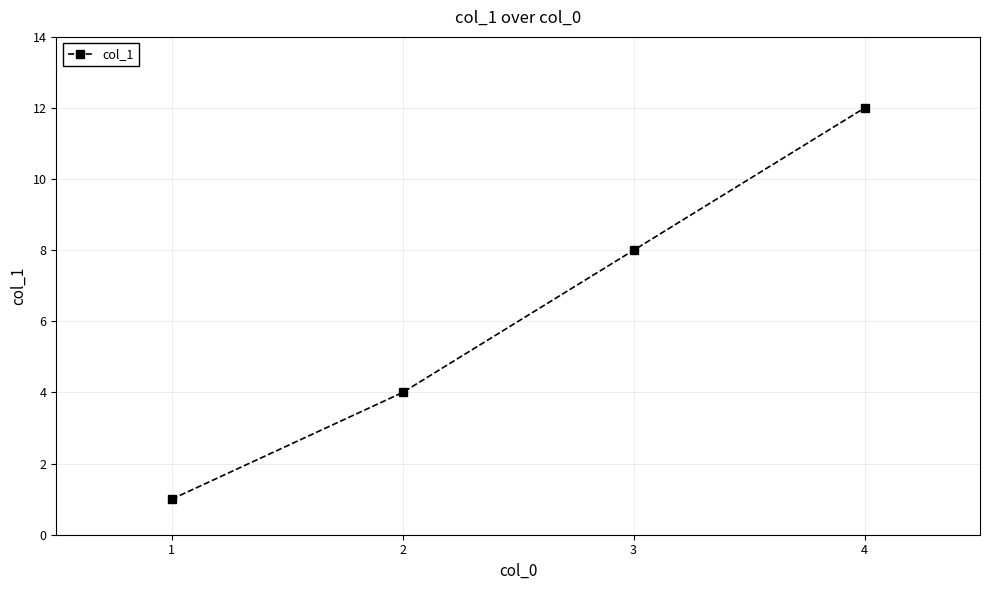

Is it true that the value at 1 is 1?

True